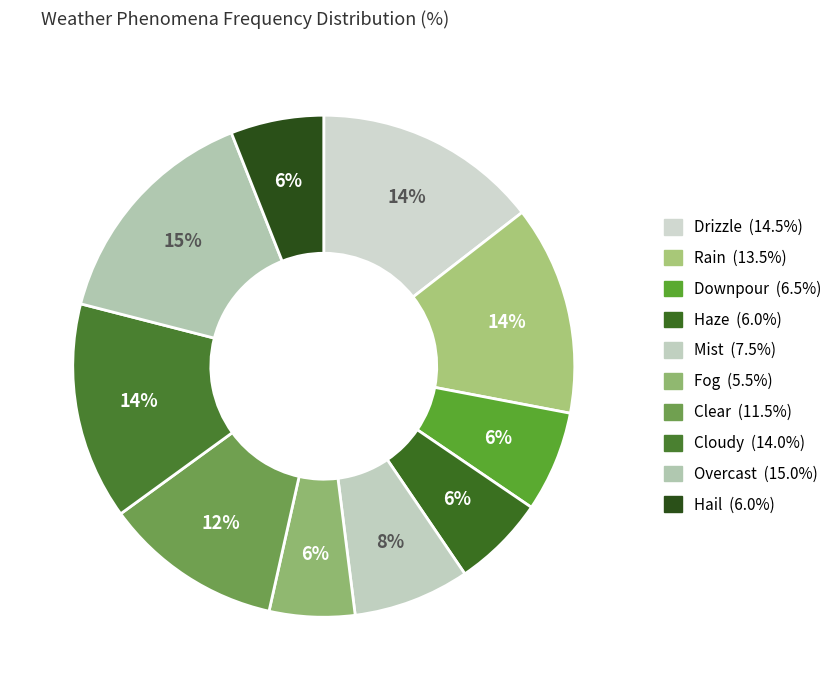

What percentage do Fog and Rain together represent?

19.0%